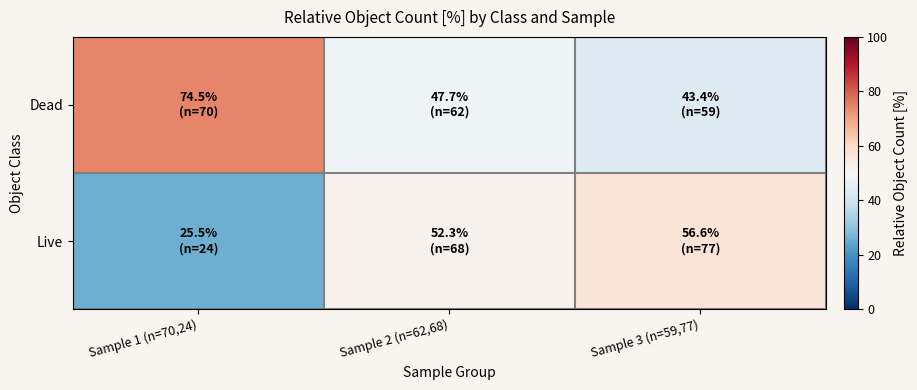

Reading right to left, what are all the values shown in this chart?

Dead: Sample 3 (n=59,77)=43.4	Sample 2 (n=62,68)=47.7	Sample 1 (n=70,24)=74.5
Live: Sample 3 (n=59,77)=56.6	Sample 2 (n=62,68)=52.3	Sample 1 (n=70,24)=25.5